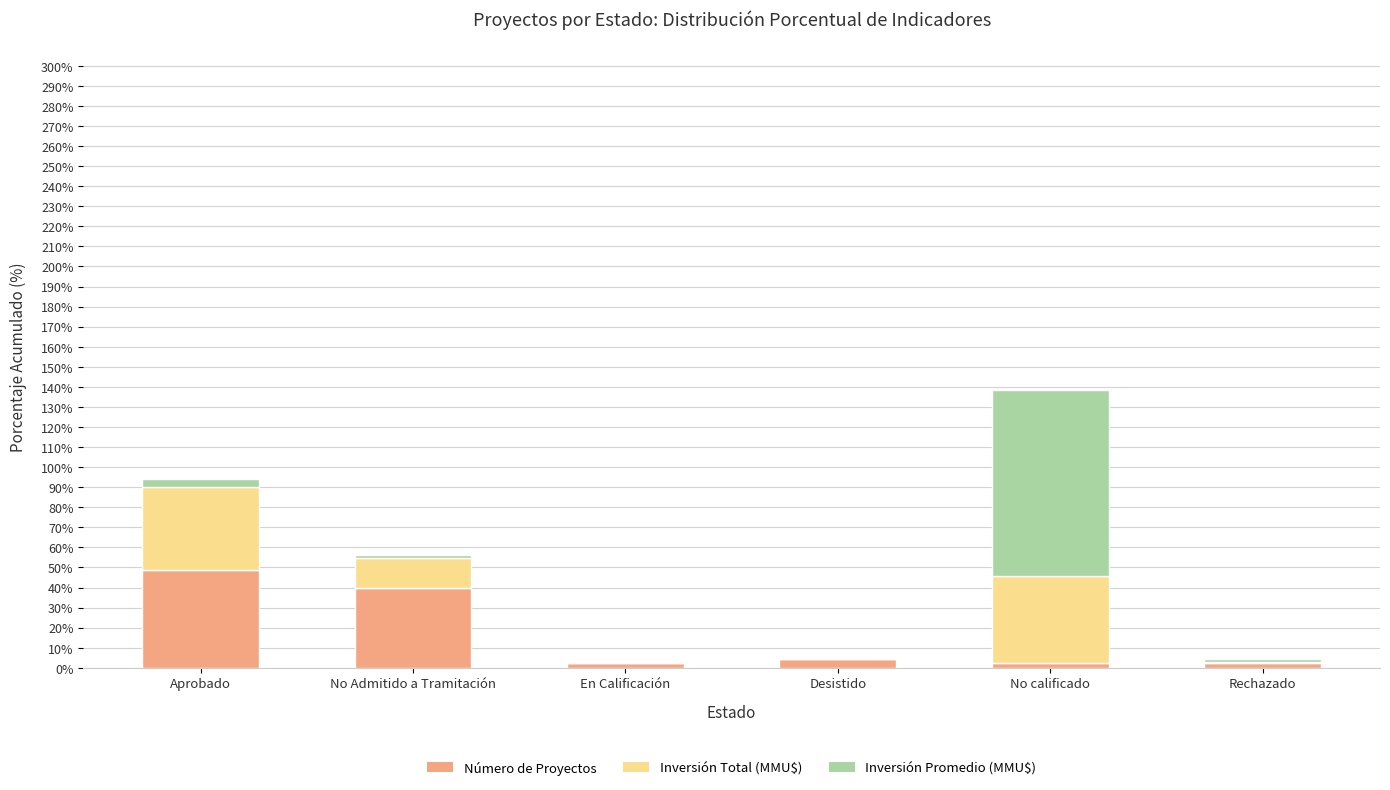

Does the chart contain stacked bars?

Yes